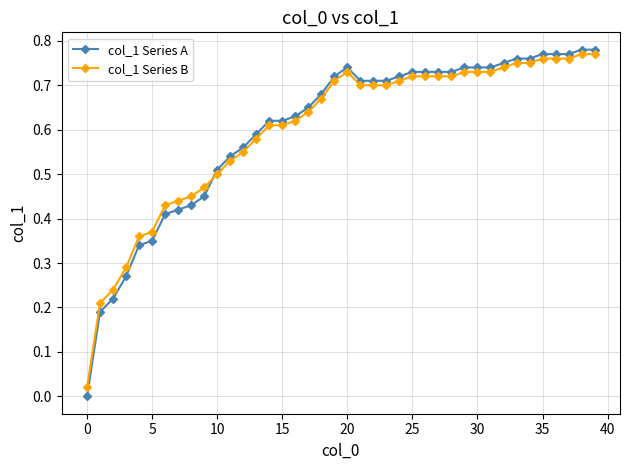

Which series has the widest spread of values?

col_1 Series A